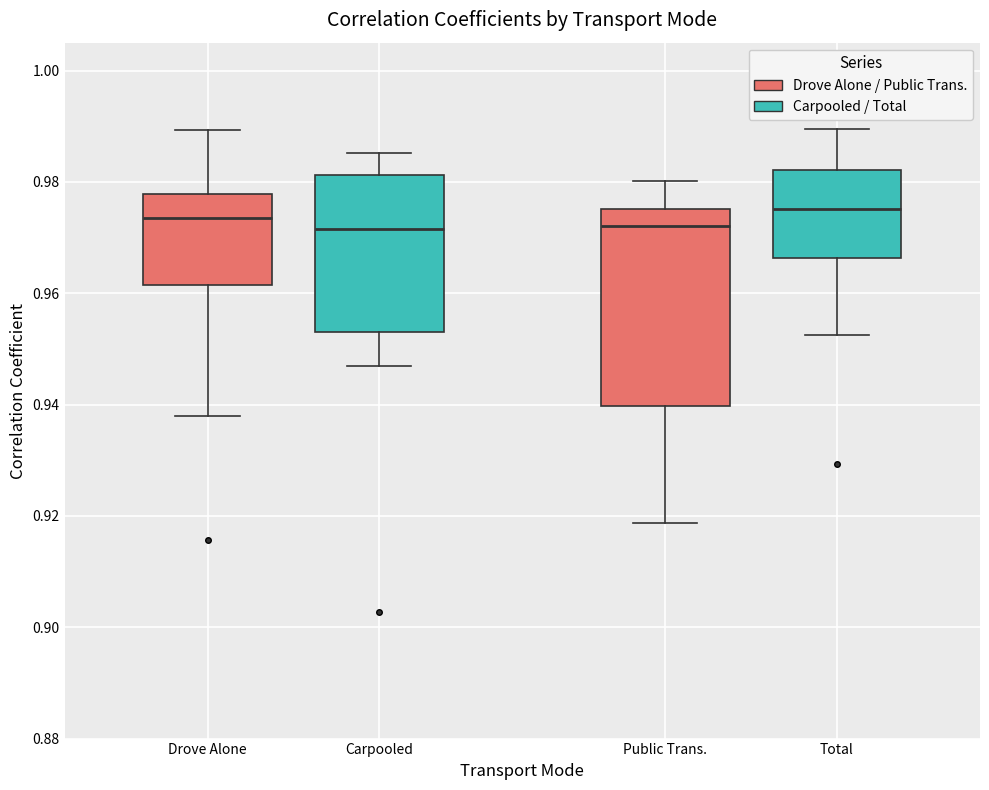

Reading left to right, read every box against the y-axis: the position of its median line, the range the box covers, and the ends of its whiskers. The values are not printed on the chart, so give them approximately, as read against the axis.

Drove Alone: median 0.974, box 0.962 to 0.978, whiskers 0.938 to 0.990
Carpooled: median 0.972, box 0.954 to 0.982, whiskers 0.948 to 0.986
Public Trans.: median 0.972, box 0.940 to 0.976, whiskers 0.918 to 0.980
Total: median 0.976, box 0.966 to 0.982, whiskers 0.952 to 0.990